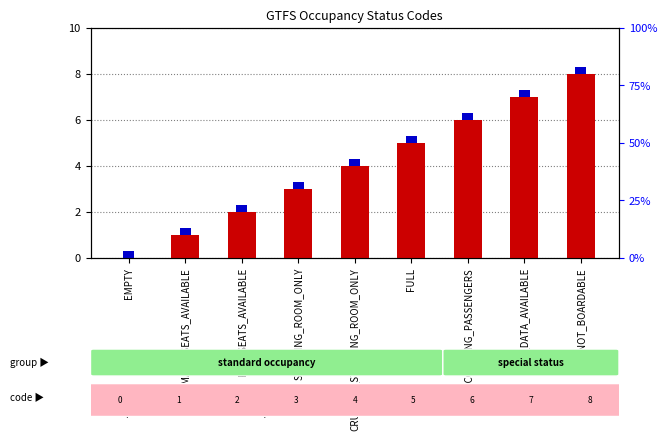

Rank the categories by percentile rank within the sample value from lowest to highest.

EMPTY, MANY_SEATS_AVAILABLE, FEW_SEATS_AVAILABLE, STANDING_ROOM_ONLY, CRUSHED_STANDING_ROOM_ONLY, FULL, NOT_ACCEPTING_PASSENGERS, NO_DATA_AVAILABLE, NOT_BOARDABLE